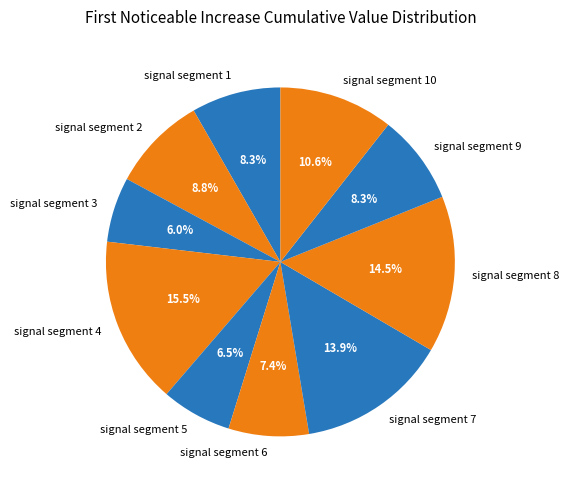

How many slices are in this pie chart?

10